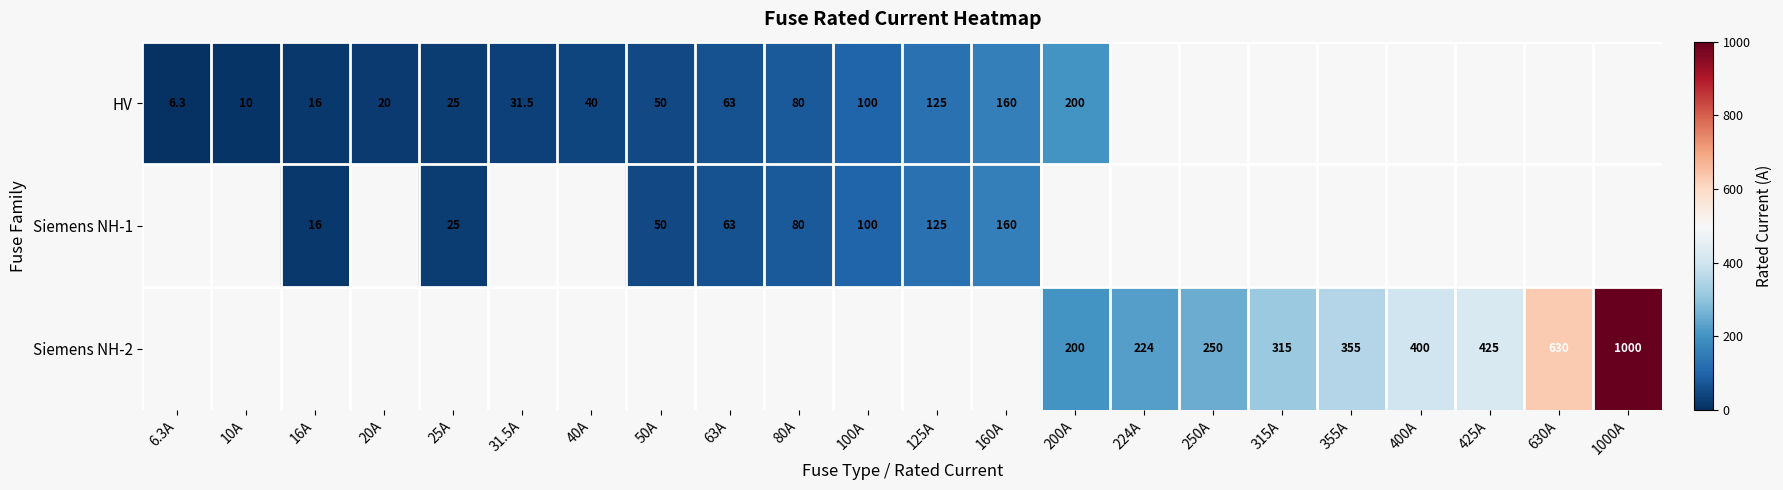

The Siemens NH-2 series shows 315.0 at 315A. True or false?

True